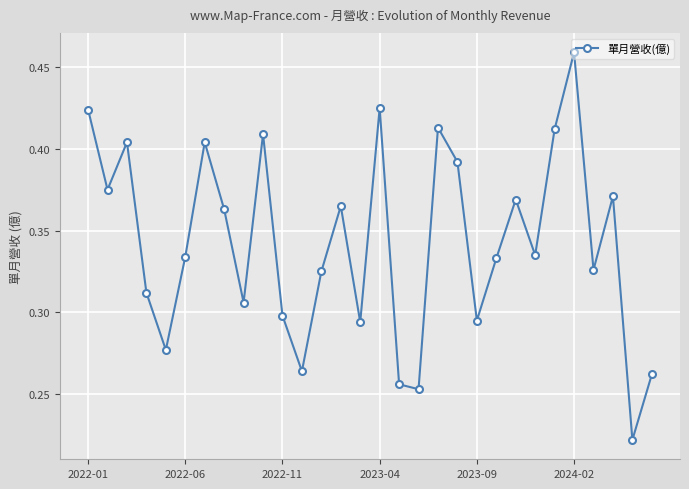

How many values are between 0 and 1?

30